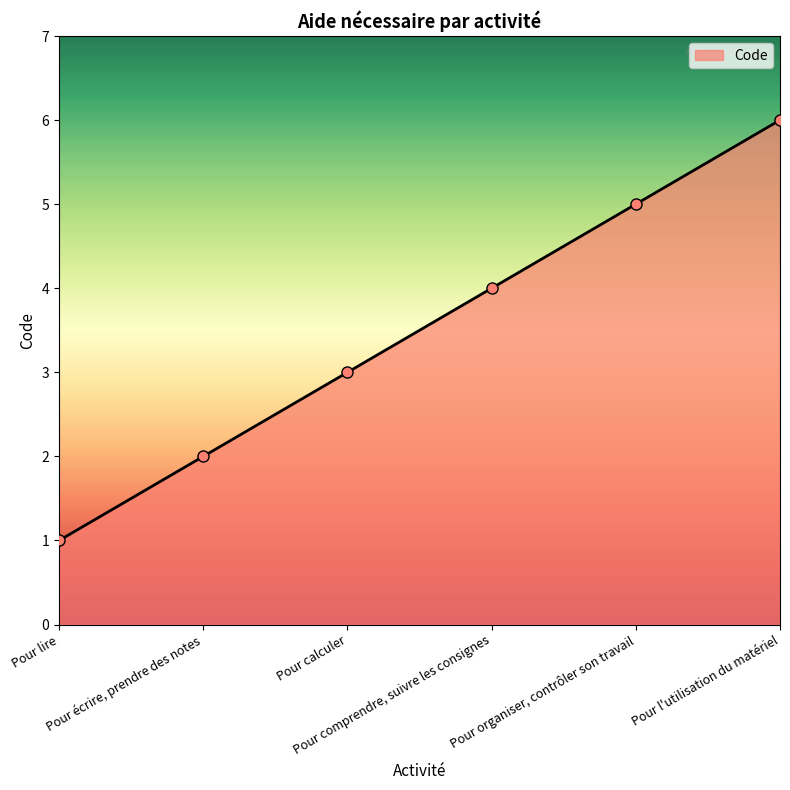

Is it true that the value at Pour organiser, contrôler son travail is 5?

True